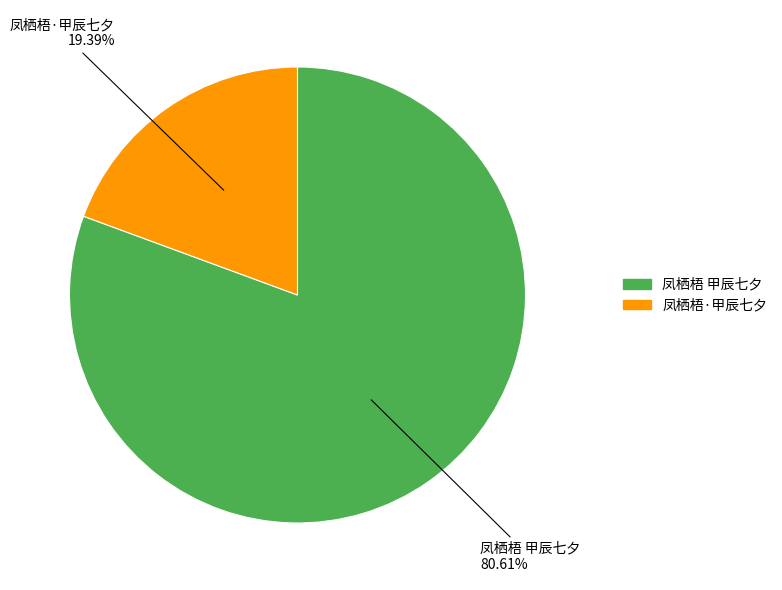

Is the sum of 凤栖梧·甲辰七夕 and 凤栖梧 甲辰七夕 greater than half?

Yes